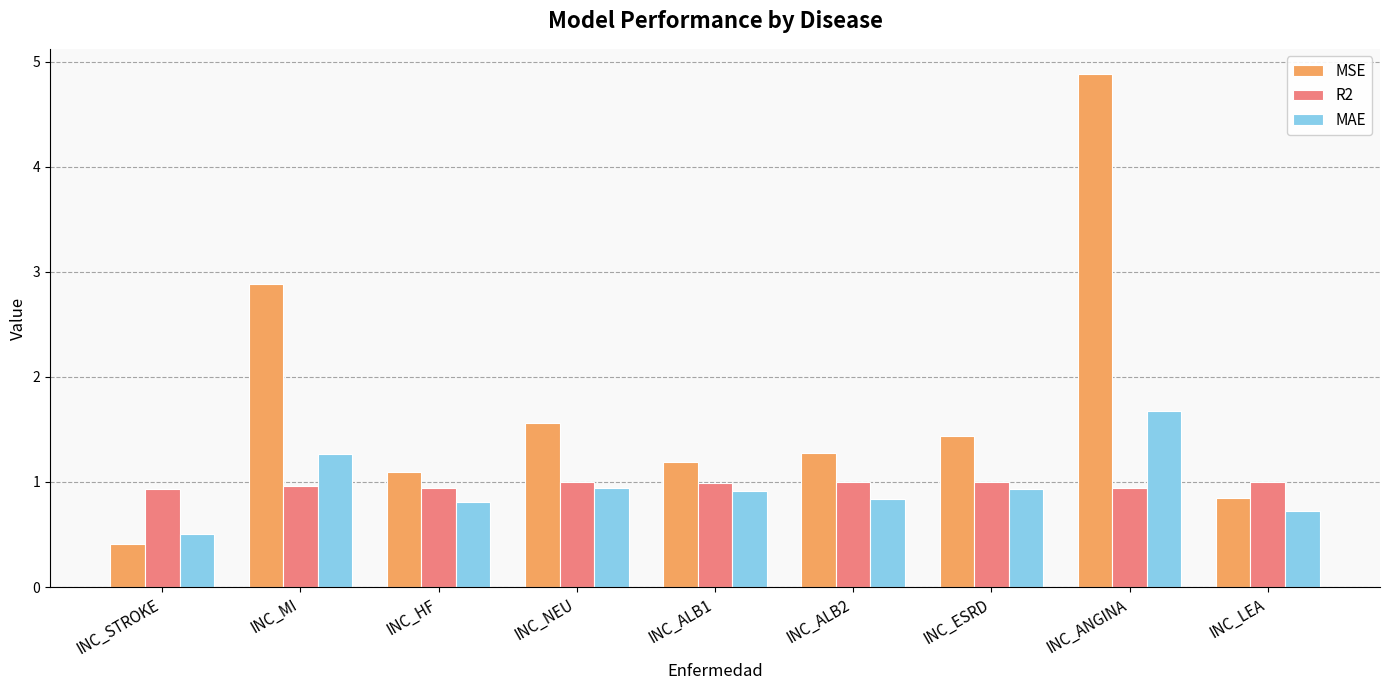

How many bars are there in total?

27